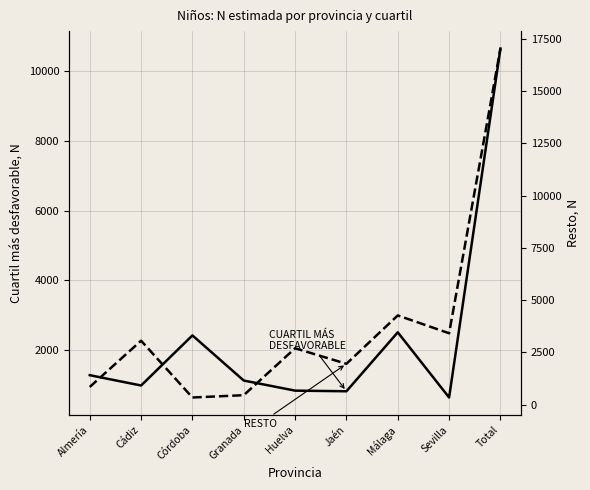

What is the label of the 9th point from the right?

Almería